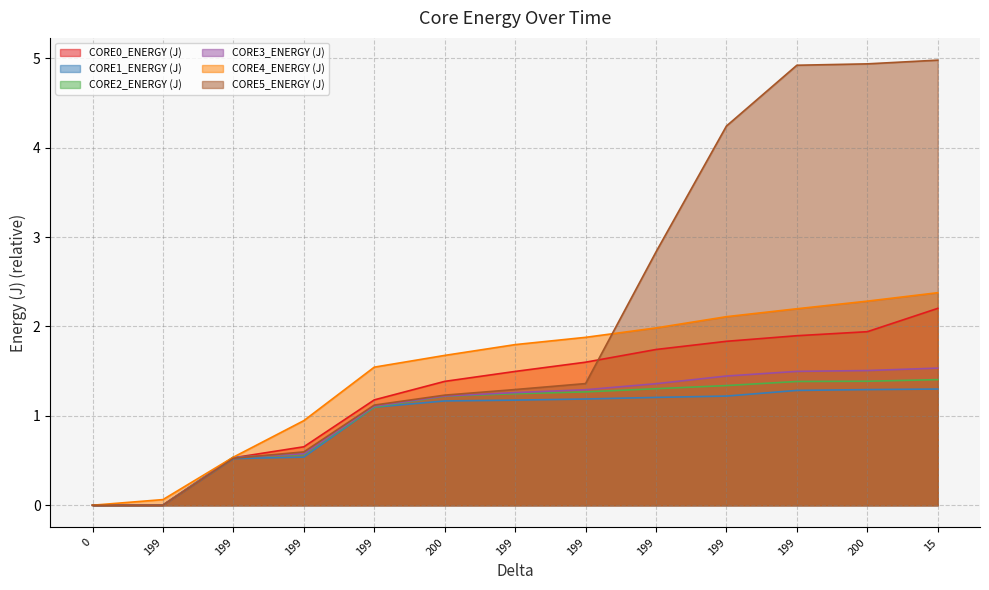

Does the chart have visible grid lines?

Yes